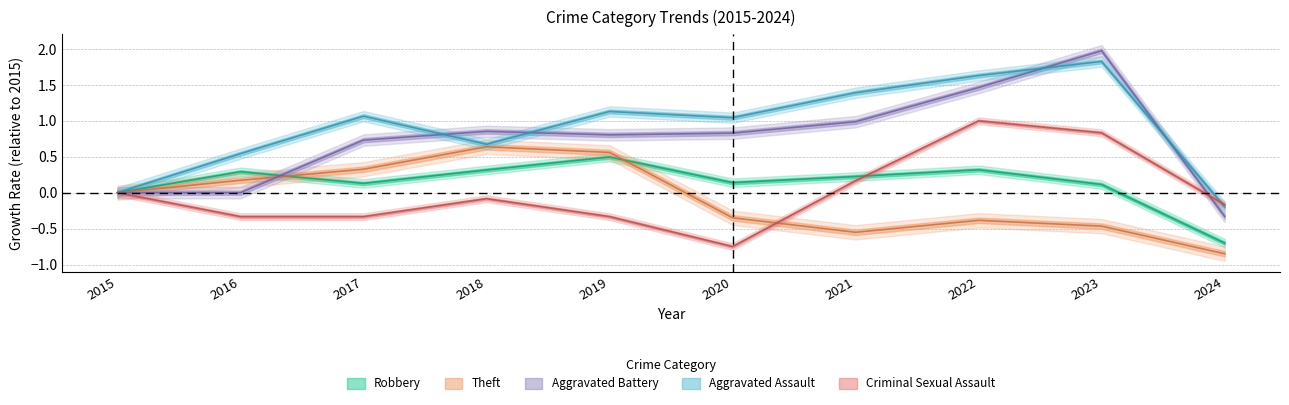

What is the total value across all series at 2022?

4.0